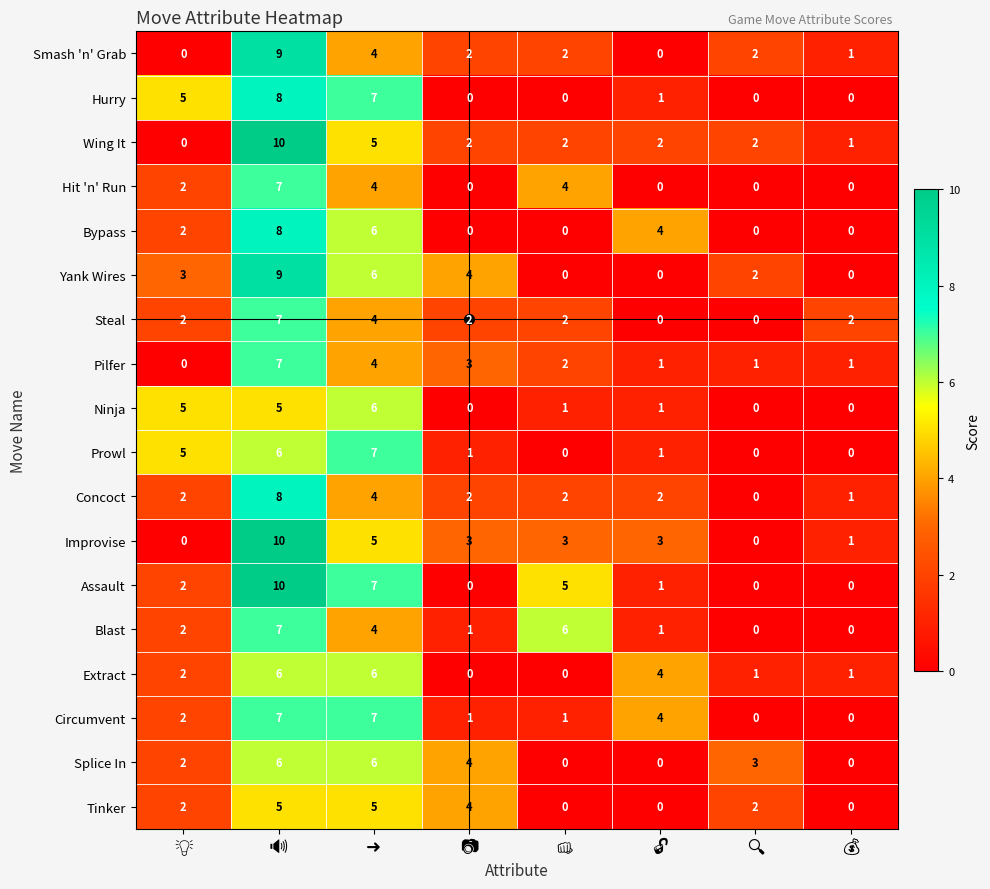

At how many categories does at least one series exceed 0?

8